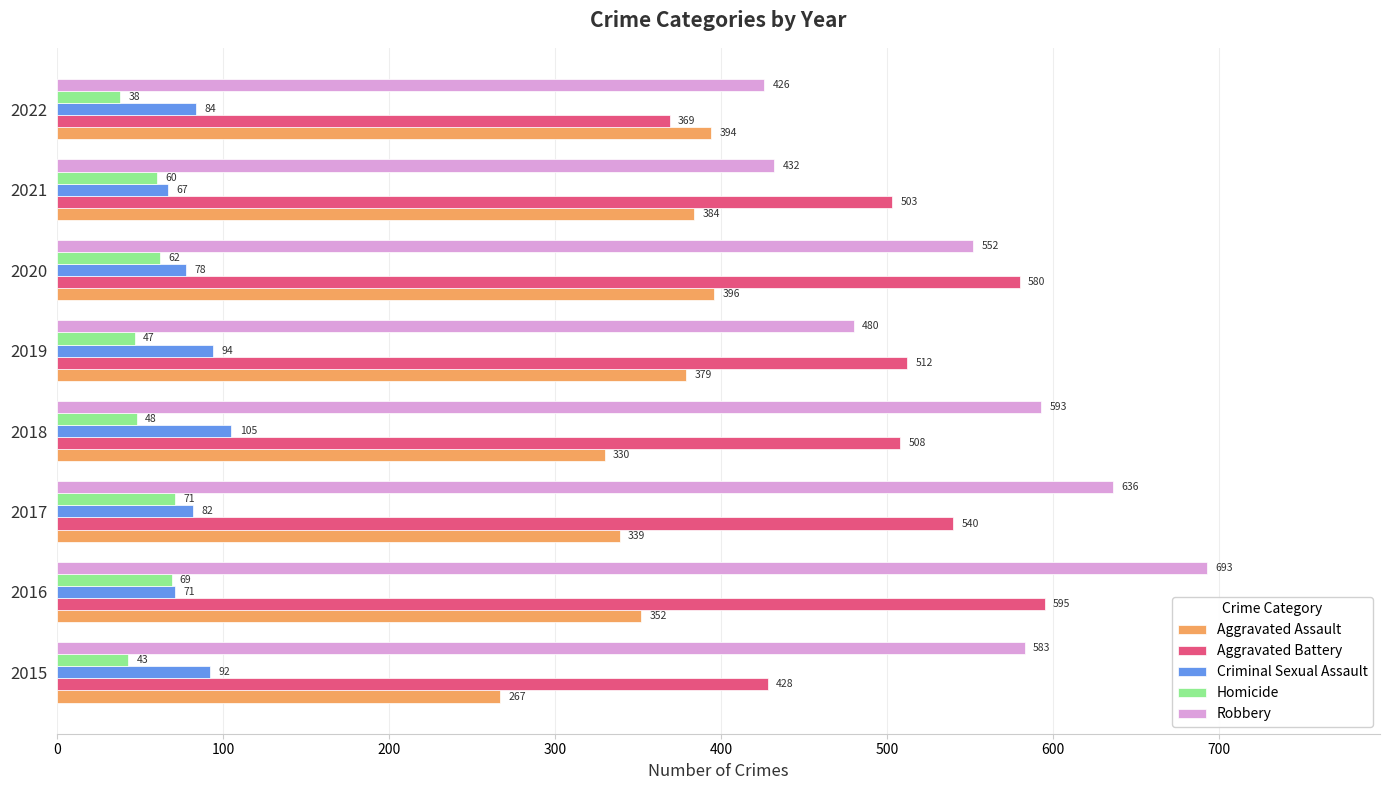

What is the difference between the highest and lowest values at 2020?

518